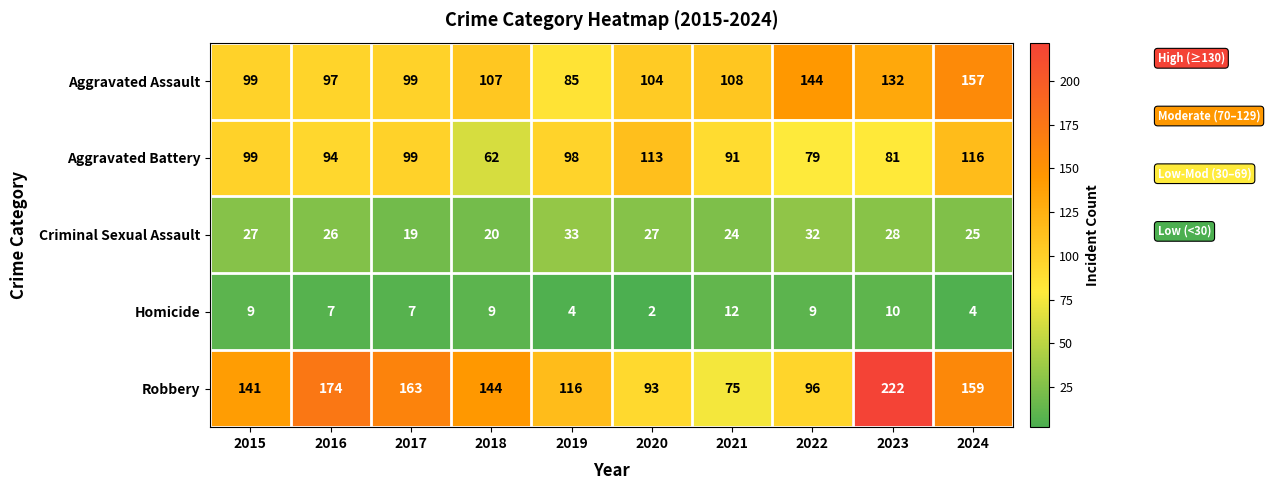

What is the average value of the Aggravated Battery series?

93